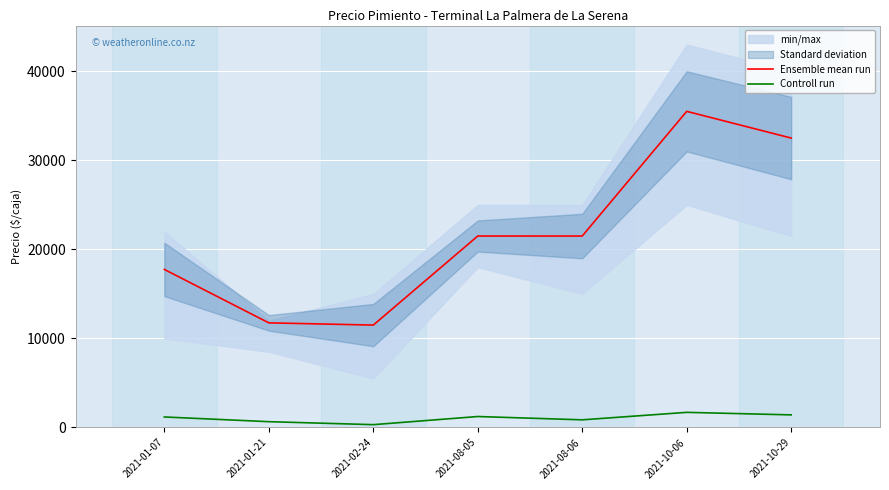

What is the difference between the maximum and second lowest values in the Ensemble mean run series?

23750